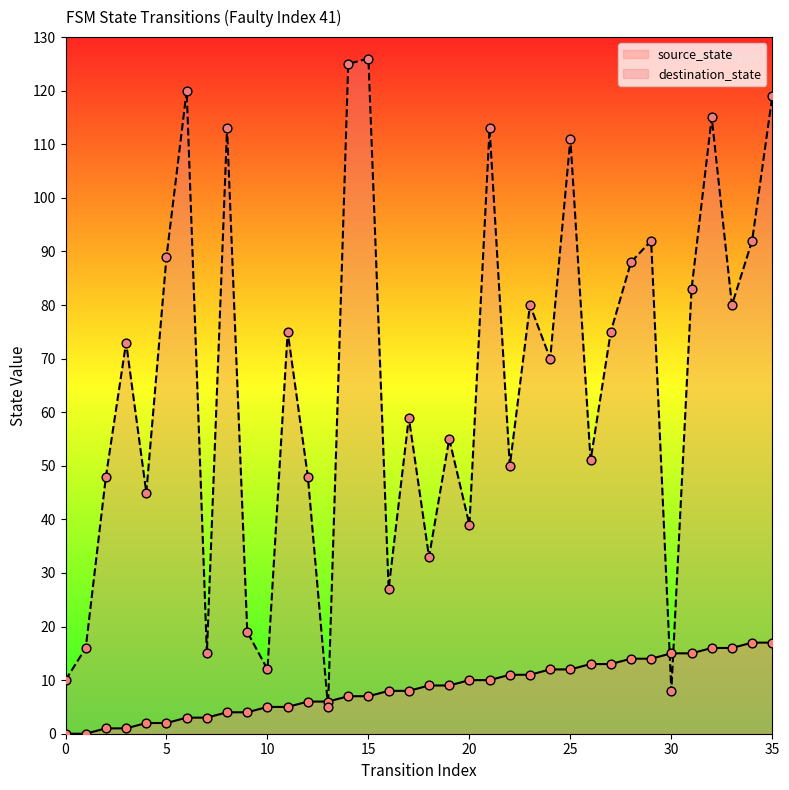

Which series has the largest total across all categories?

destination_state